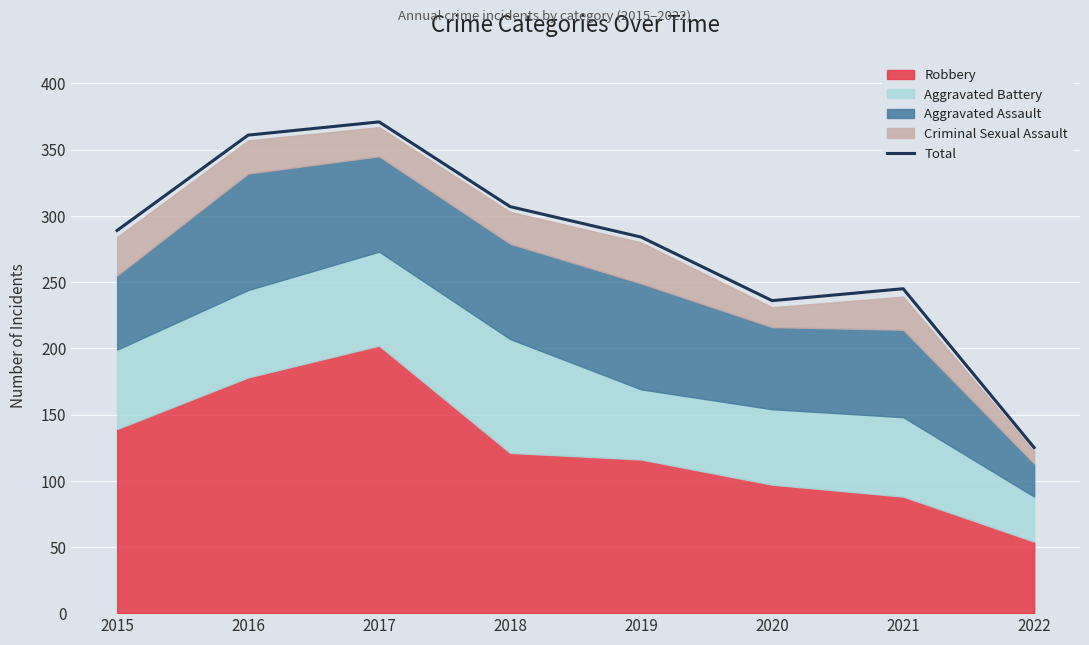

At which label does the data first exceed 289?

2016